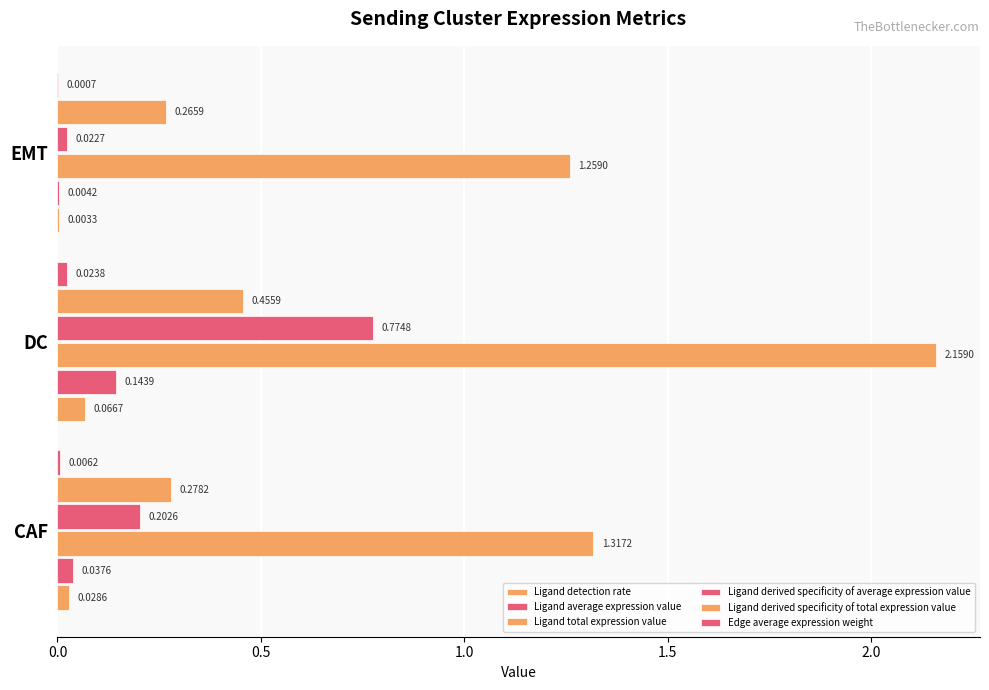

What is the difference between the maximum and second lowest values in the Ligand derived specificity of average expression value series?

0.6